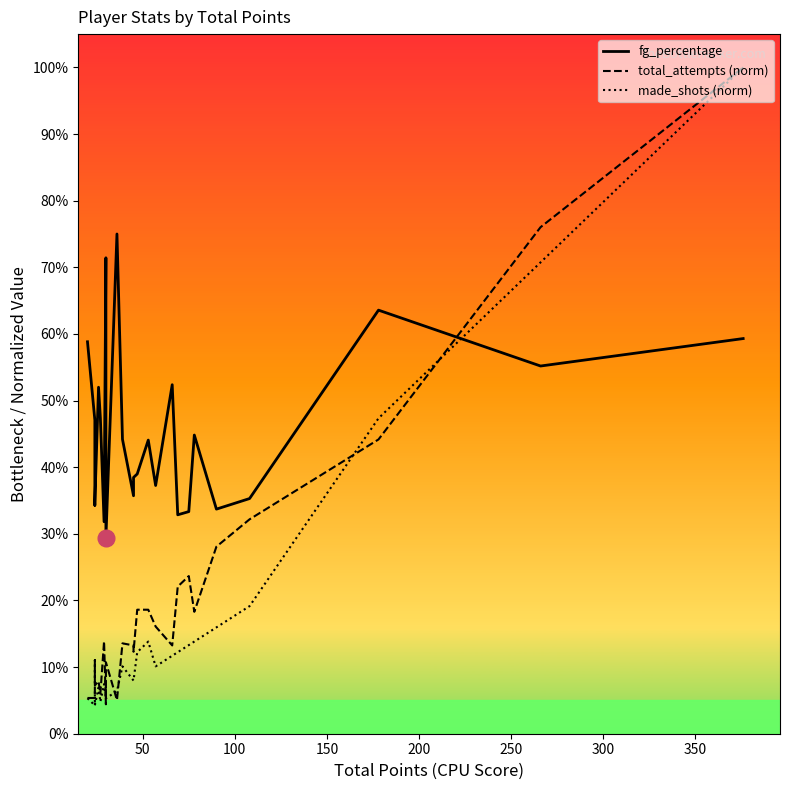

At which category does made_shots (norm) reach its first local valley?

50